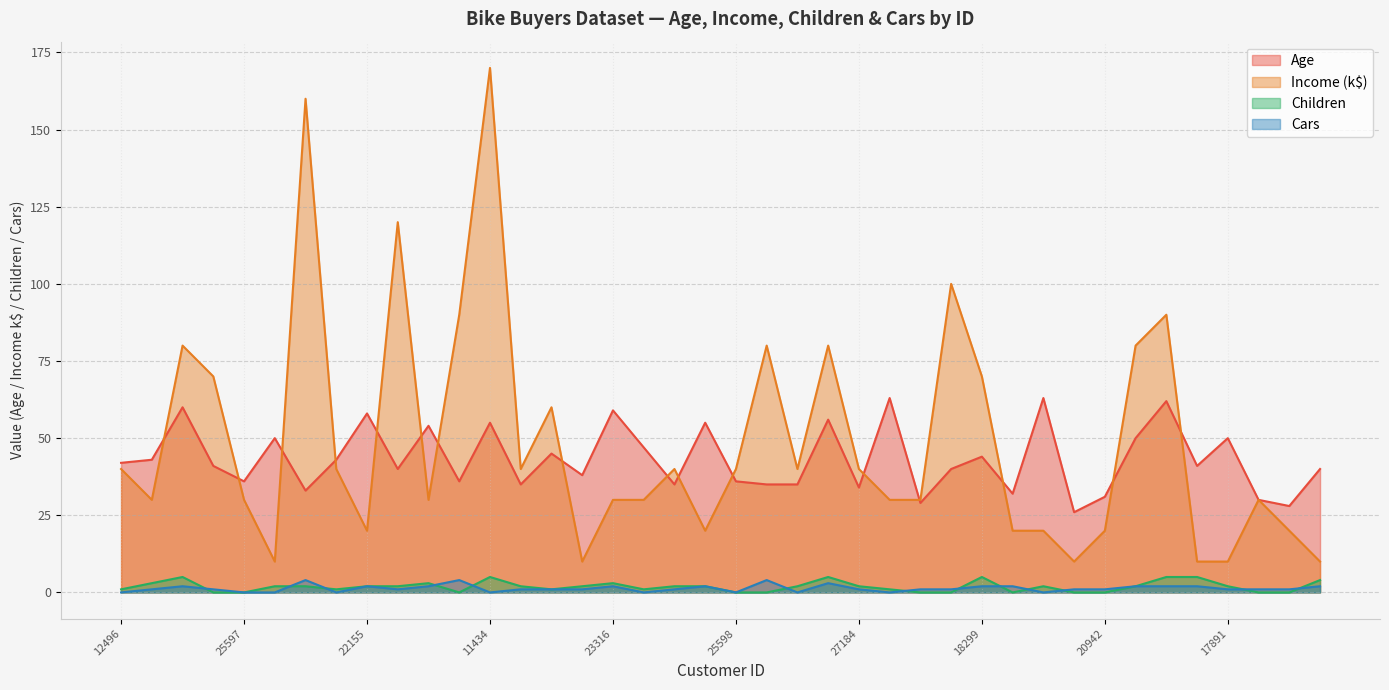

How many Children values are between 0 and 3?

33